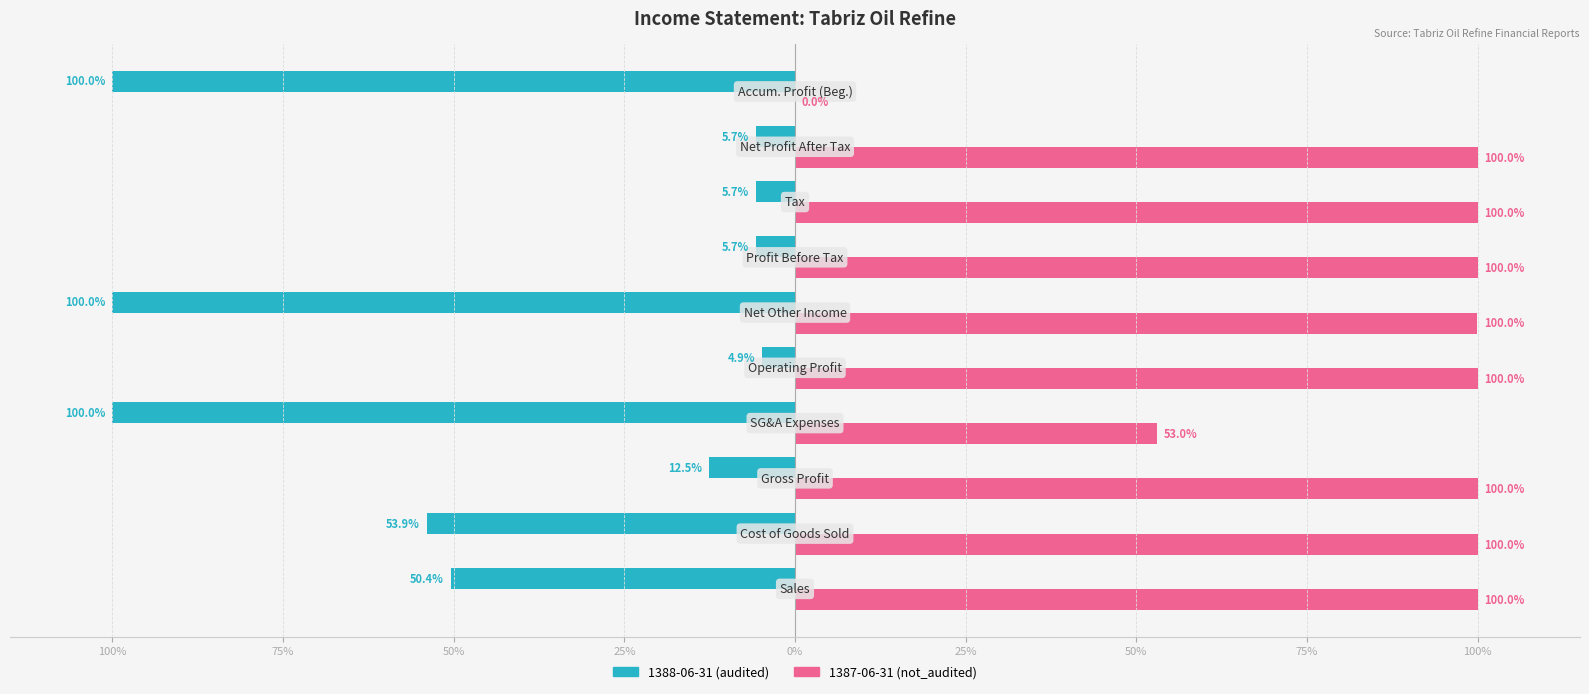

List the series in order of their overall mean, highest first.

1387-06-31 (not_audited), 1388-06-31 (audited)